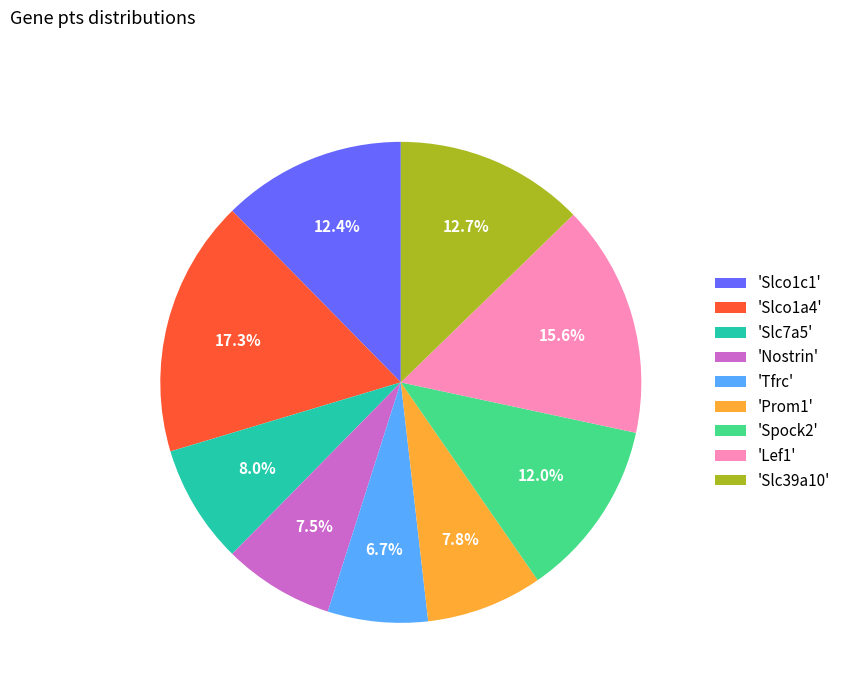

Is there any slice that represents more than half of the pie?

No